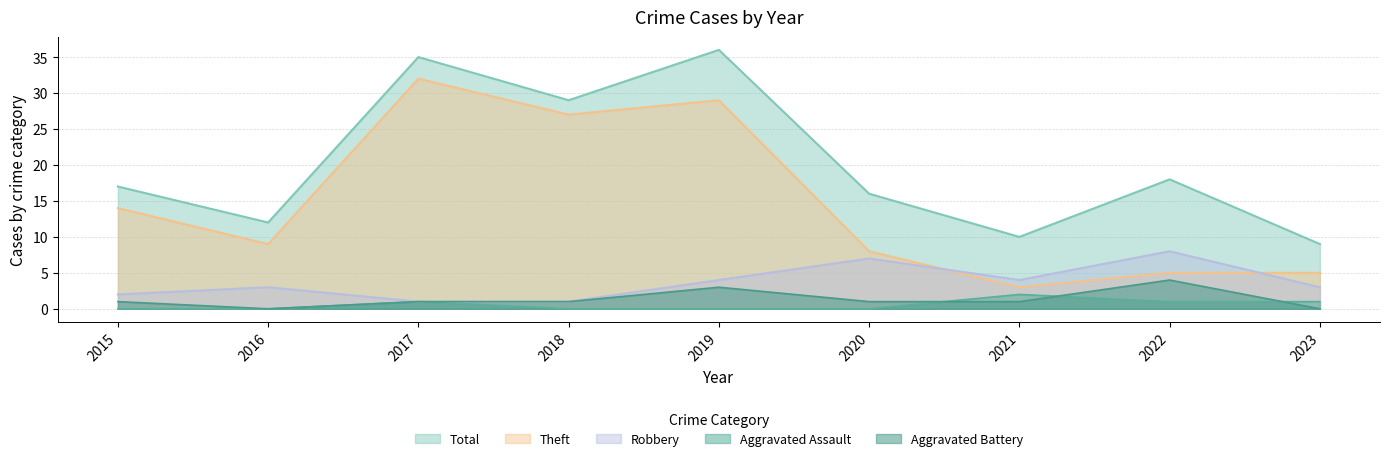

The value of Total at 2021 is 10. True or false?

True